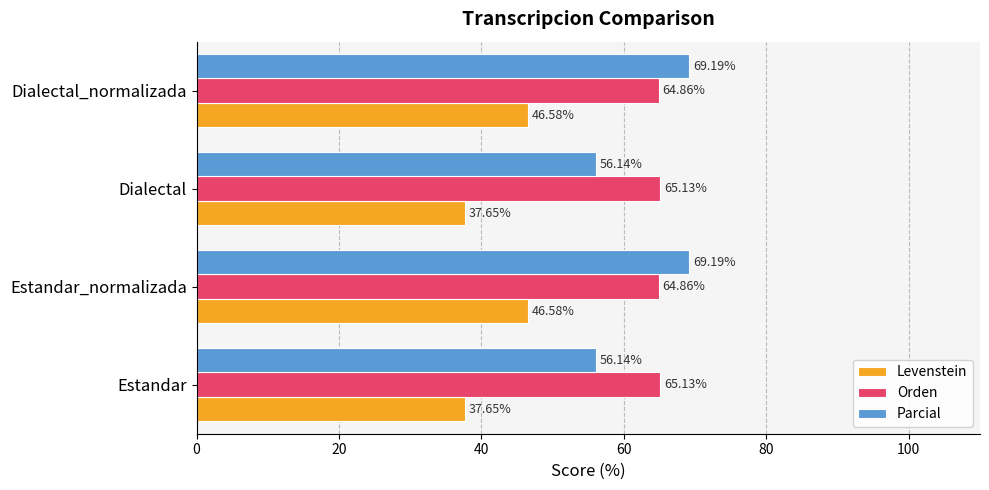

What is the total value across all series at Dialectal?

158.9